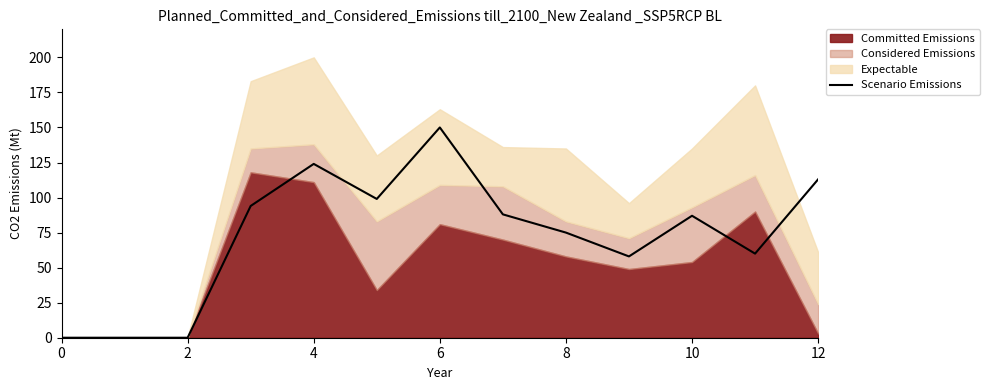

What is the label of the 8th point from the left?

7